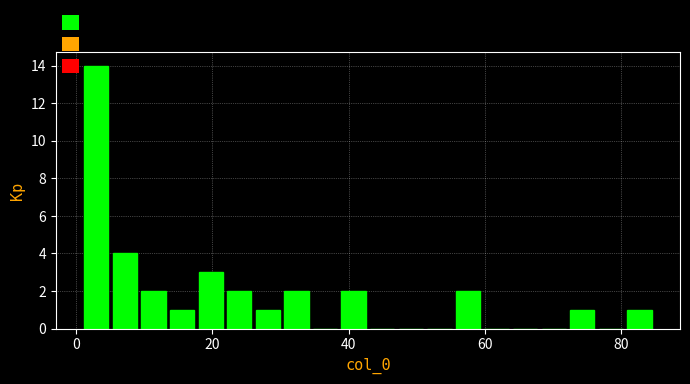

Read against the x-axis, roughly where is the centre of the tallest bar?

2